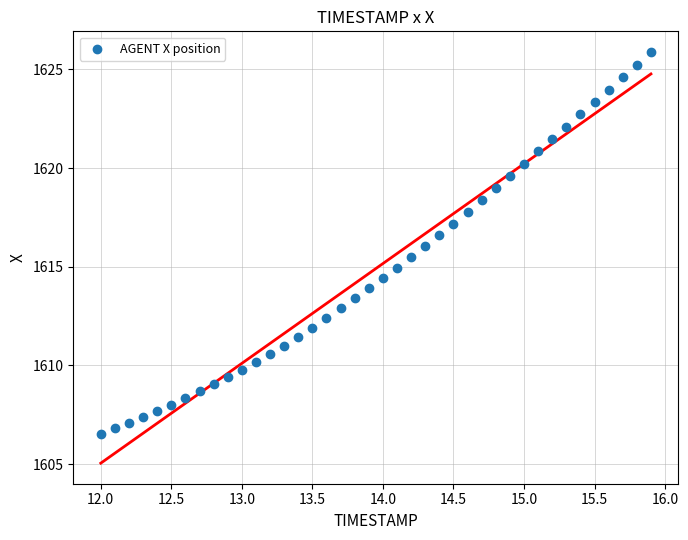

What is the range of X values (max minus min)?

3.9